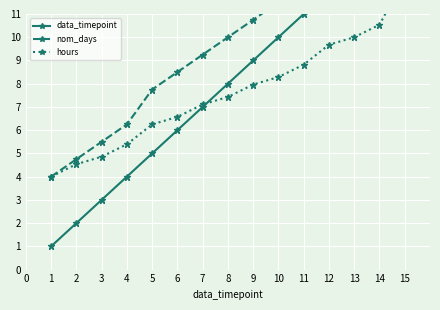

True or false: data_timepoint has more than 0 interior local peaks.

False